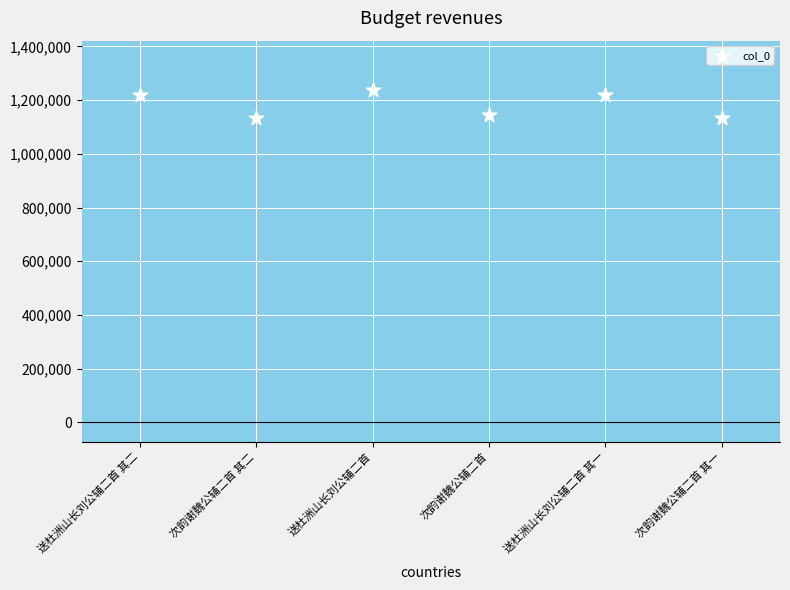

What is the average Y value?

1181103